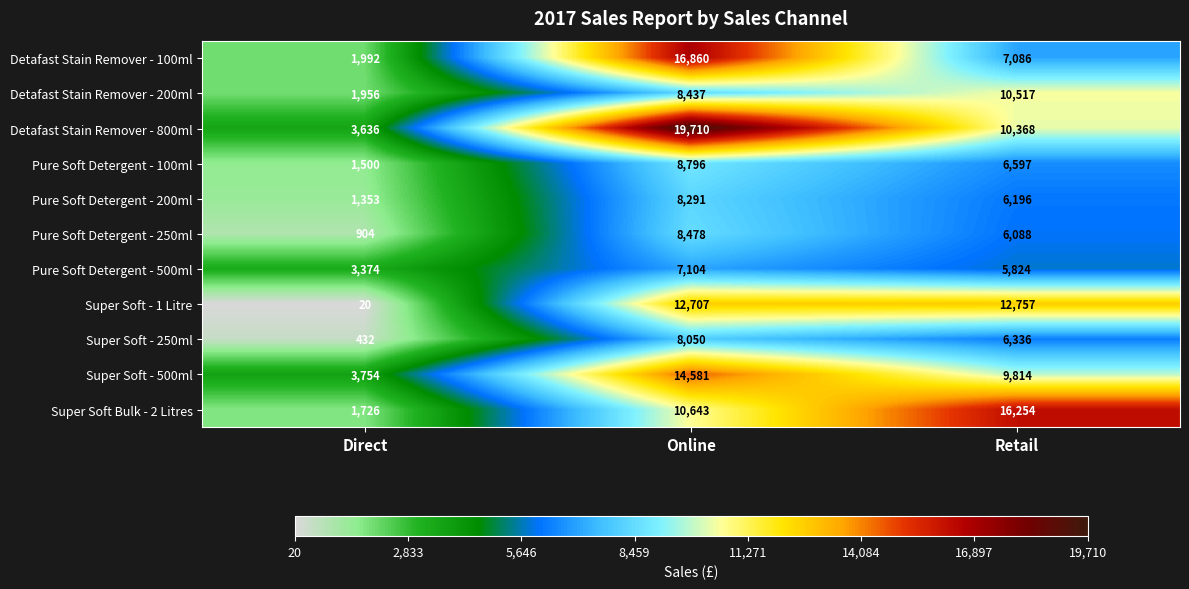

What is the minimum value shown in the chart?

20